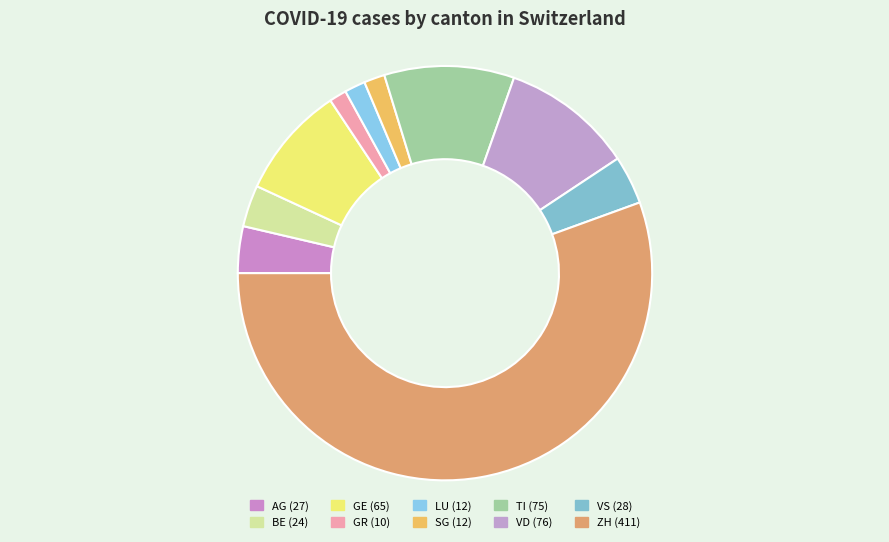

To the nearest percent, what portion does VS represent?

4%